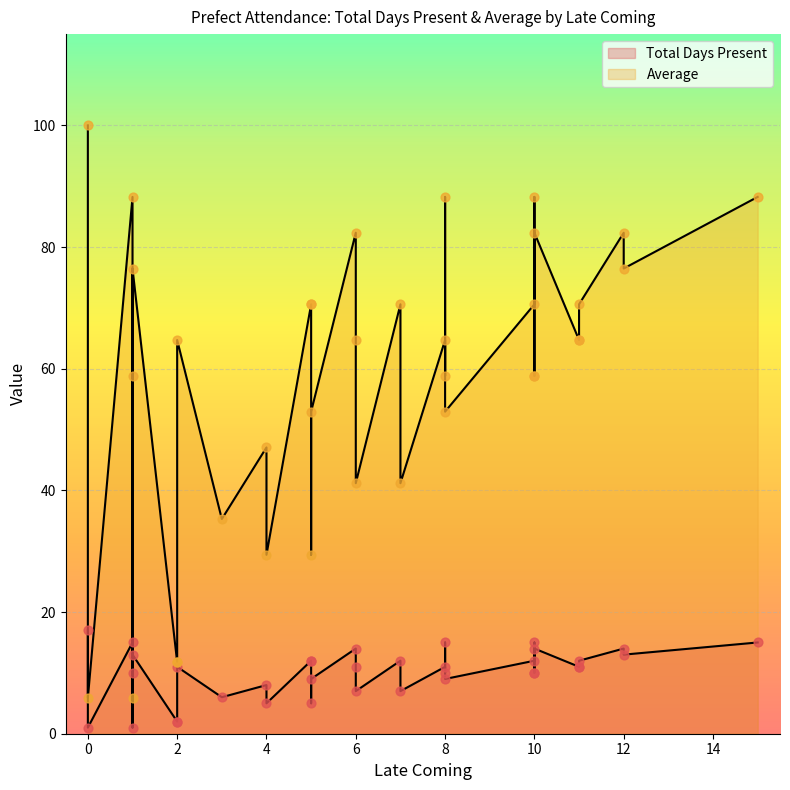

Which series has the largest total across all categories?

Average